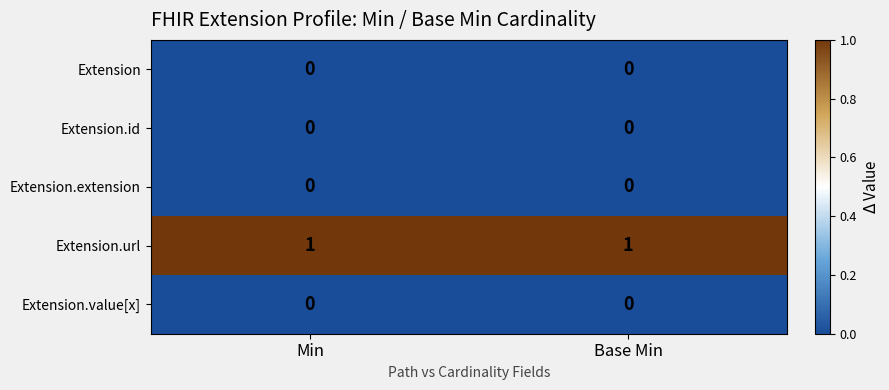

What is the total value across all series at Base Min?

1